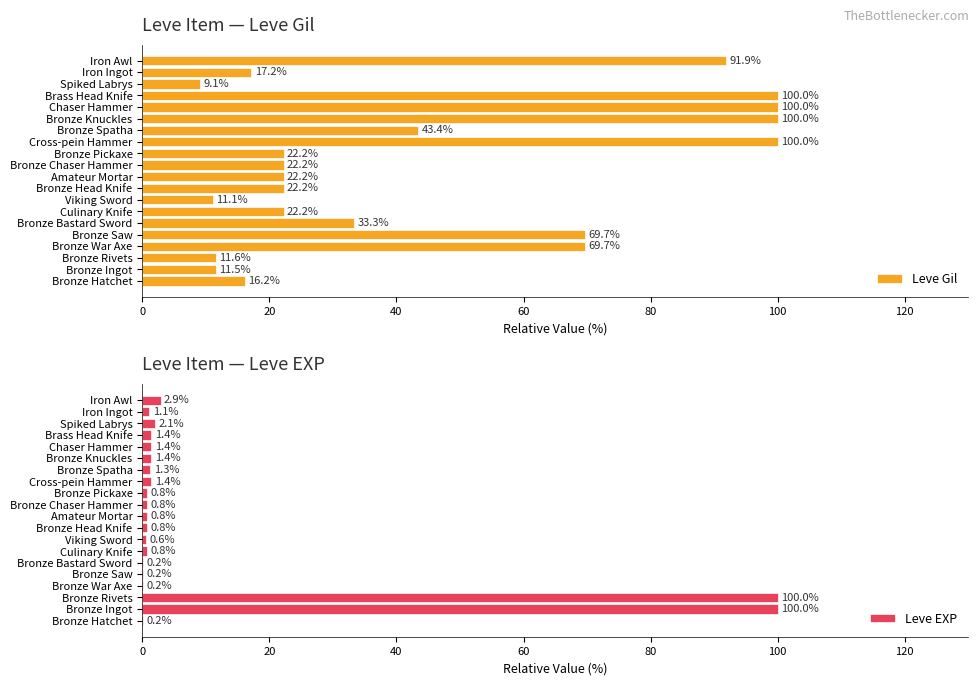

Where is Leve Gil nearest to the value 54?

Bronze Spatha